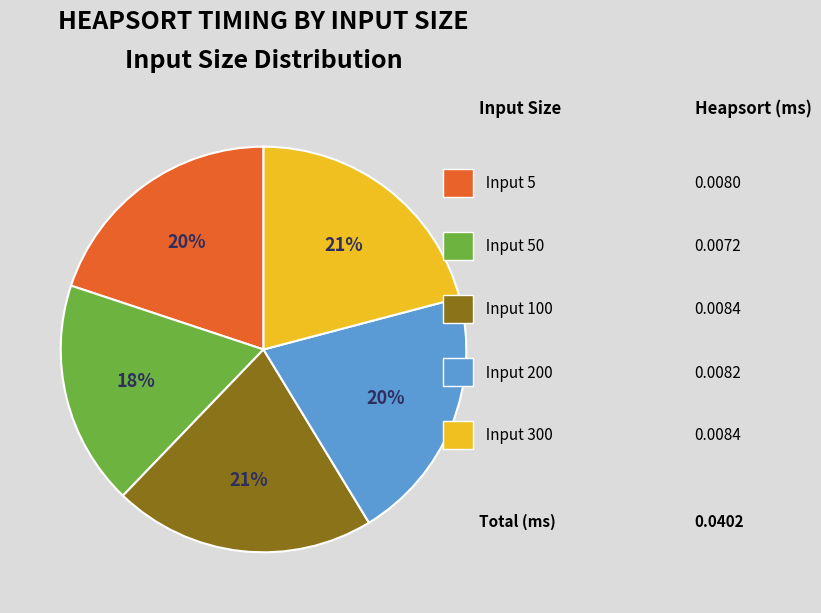

Does any single category account for the majority?

No